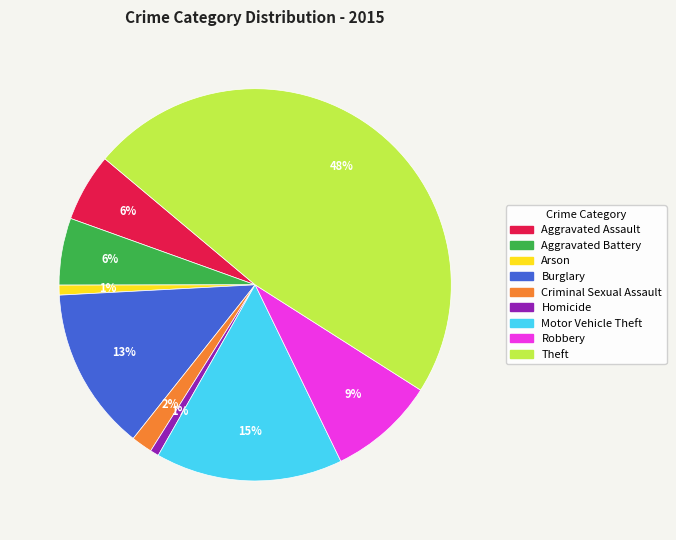

What is the largest slice in the pie chart?

Theft